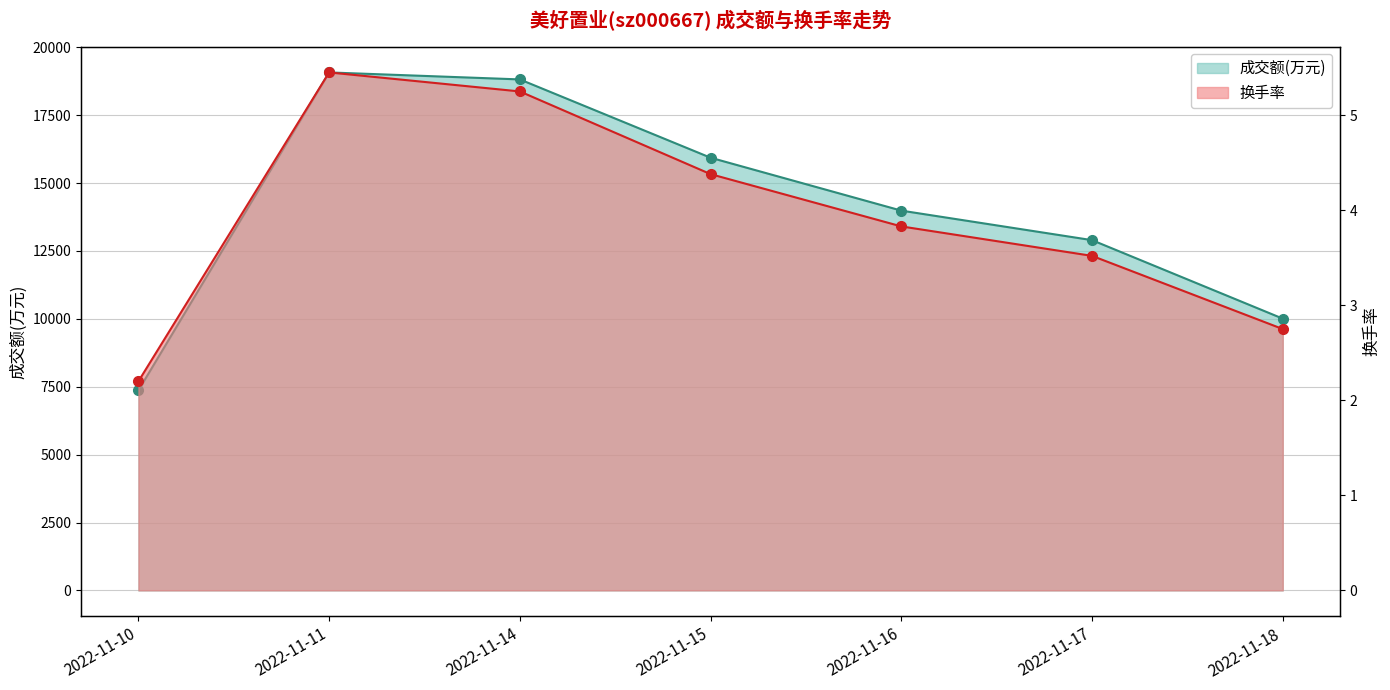

Where does the 换手率 series first go above 3?

2022-11-11